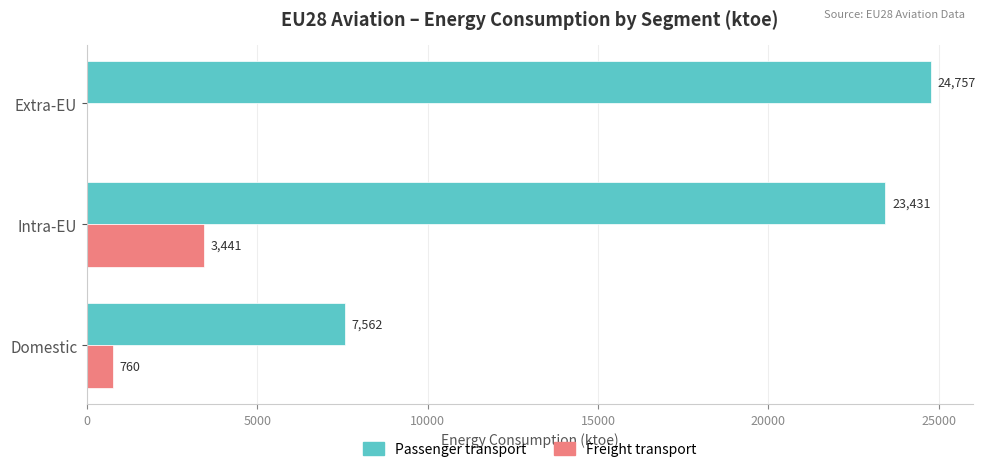

Between Domestic and Intra-EU, which series saw the biggest shift?

Passenger transport